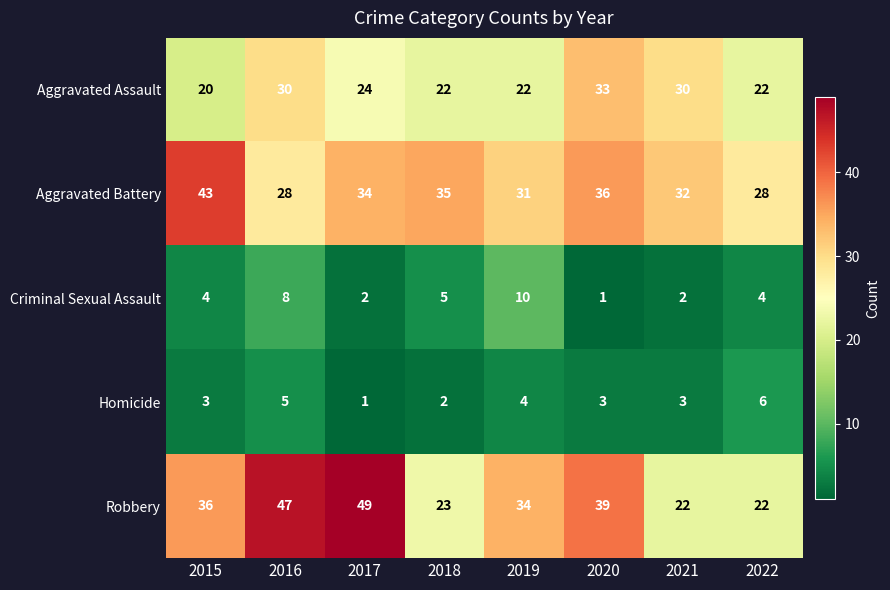

Count the Criminal Sexual Assault values in the range 2 to 8.

6